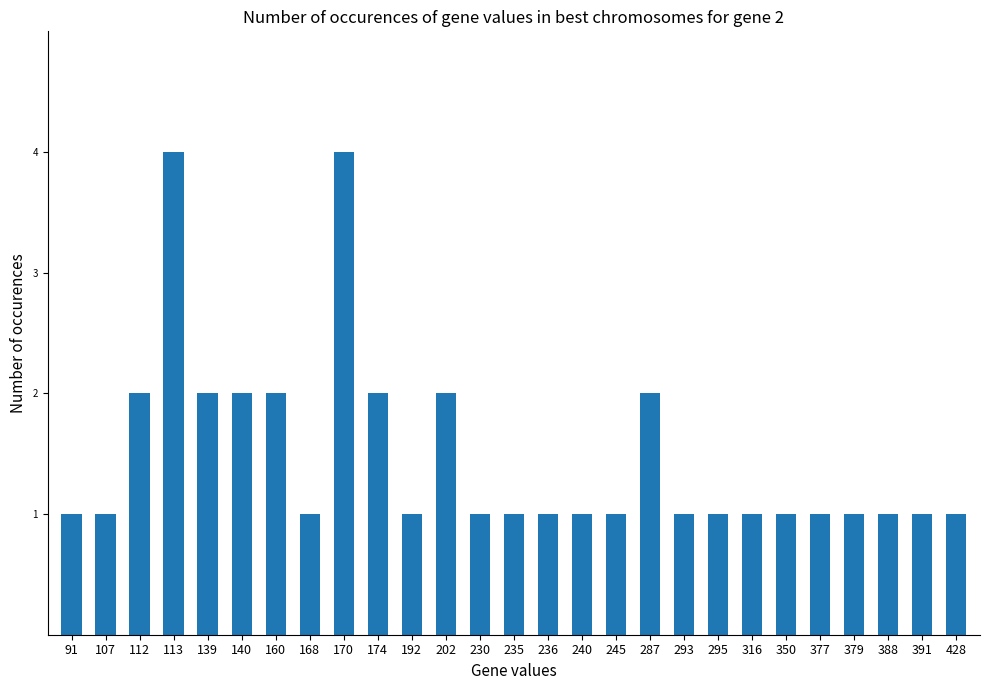

What is the value of the 7th bar from the left?

2